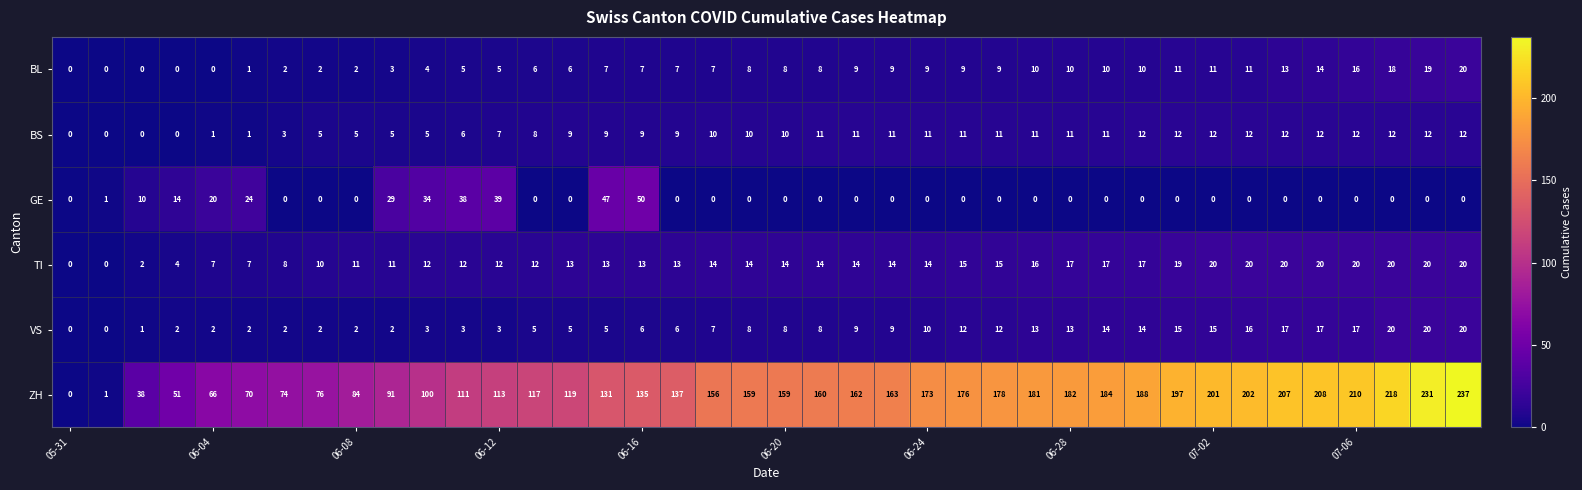

Which series has the largest total across all categories?

ZH